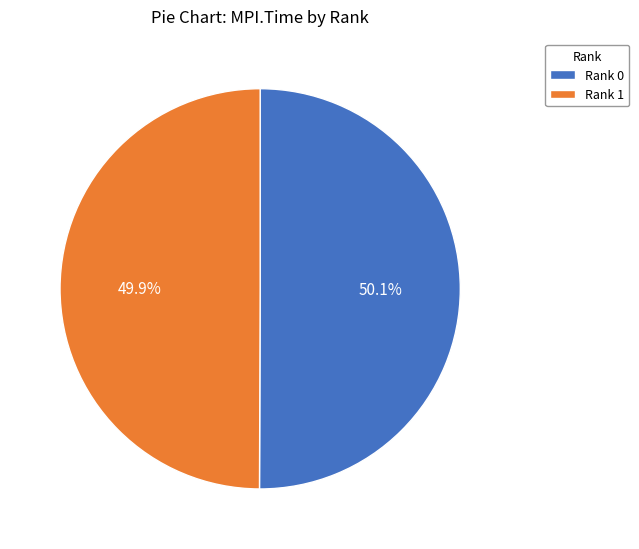

What percentage do Rank 0 and Rank 1 together represent?

100.0%